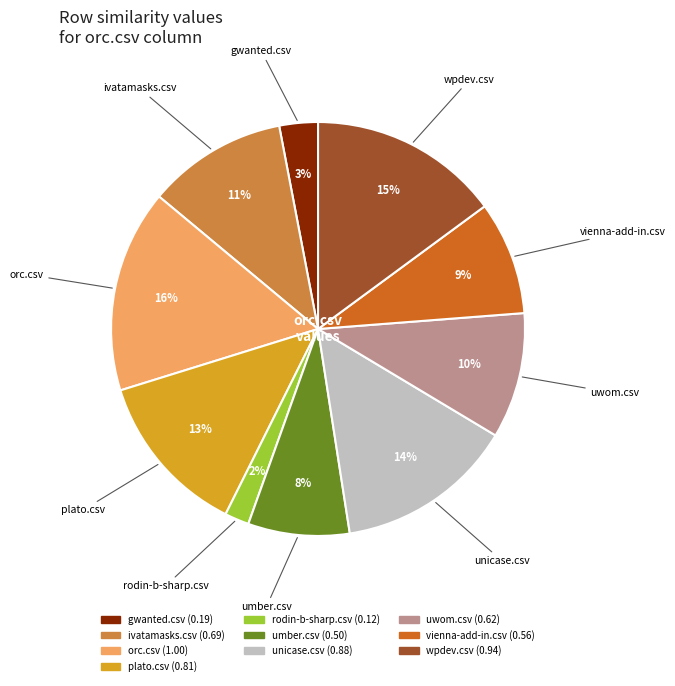

Is there any slice that represents more than half of the pie?

No